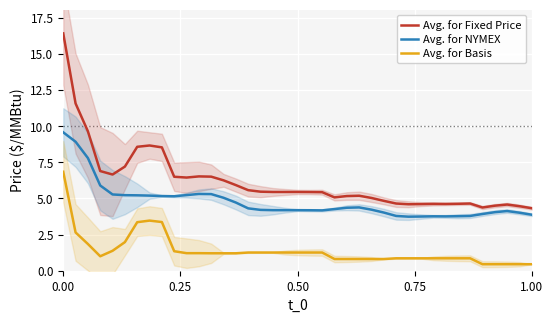

True or false: Avg. for Fixed Price and Avg. for NYMEX intersect in this chart.

False